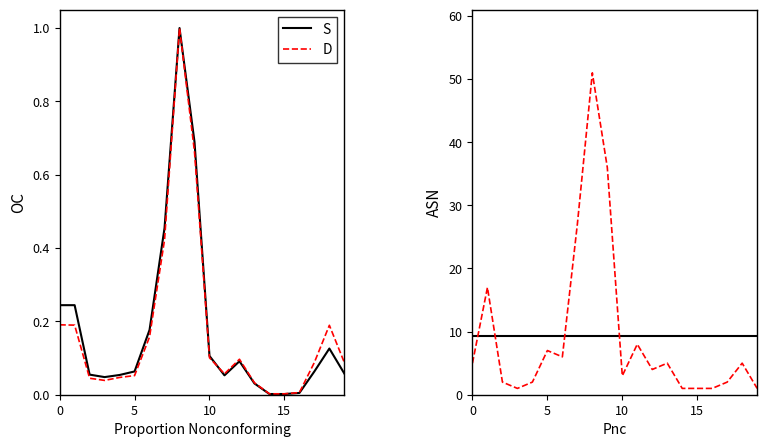

How many times do S and D cross each other?

4